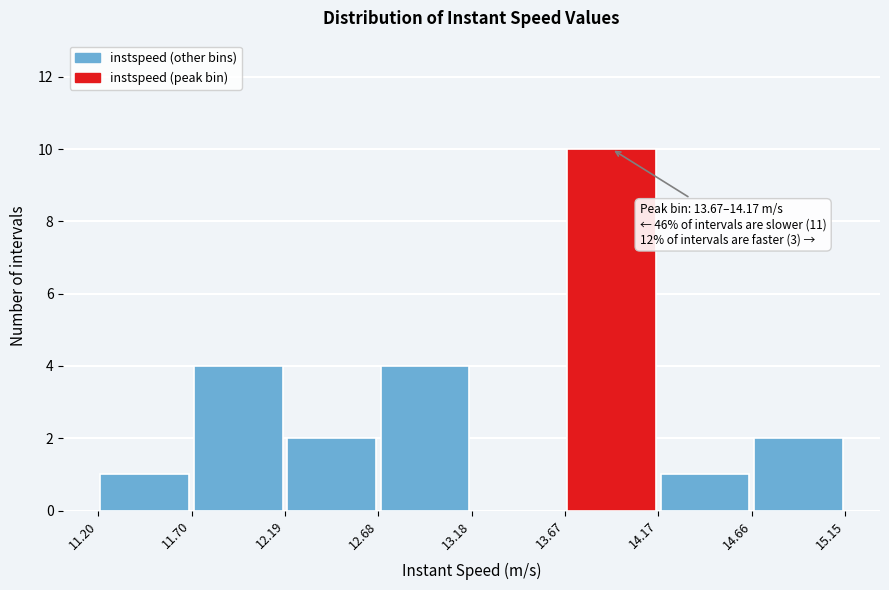

Over which range of the x-axis is the bar tallest?

13.67 to 14.17